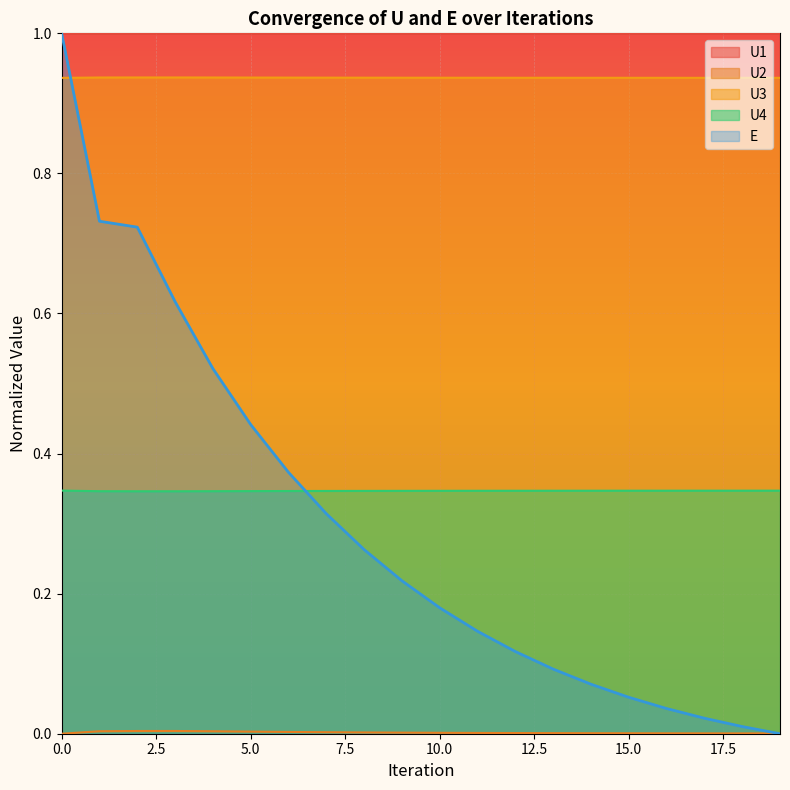

In U2, how many points are higher than both neighbors (excluding endpoints)?

1